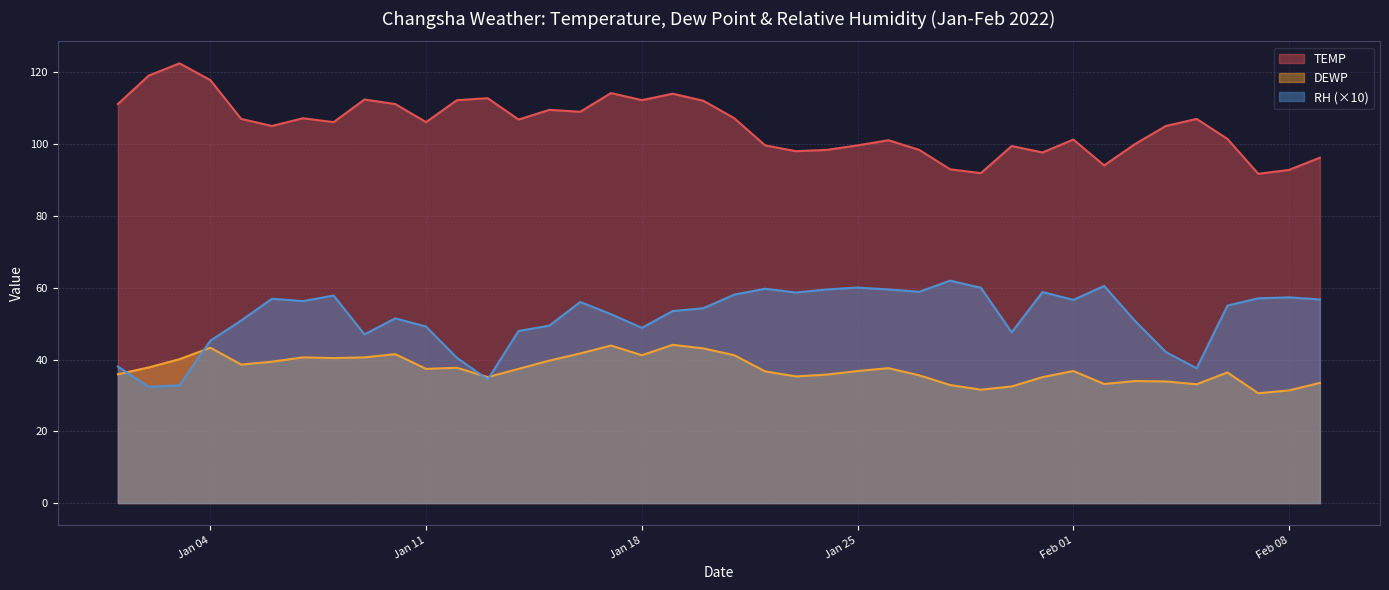

Reading left to right, what are all the values shown in this chart?

RH: 38.0	32.4	32.8	45.3	50.9	56.9	56.3	57.8	47.0	51.5	49.2	40.5	34.4	48.0	49.4	56.0	52.6	48.8	53.5	54.3	58.1	59.7	58.7	59.5	60.1	59.5	58.9	62.0	60.0	47.6	58.8	56.6	60.5	50.8	42.1	37.6	55.0	57.1	57.3	56.7
TEMP: 111.2	119.1	122.5	117.9	107.1	105.1	107.2	106.2	112.5	111.2	106.2	112.3	112.8	106.9	109.6	109.0	114.3	112.3	114.1	112.1	107.2	99.7	98.1	98.4	99.7	101.1	98.4	93.0	91.9	99.5	97.7	101.3	94.1	100.0	105.1	107.1	101.5	91.8	92.8	96.3
DEWP: 35.9	37.8	40.1	43.3	38.6	39.4	40.6	40.4	40.6	41.5	37.4	37.7	35.1	37.4	39.7	41.7	43.9	41.2	44.1	43.1	41.2	36.7	35.3	35.8	36.8	37.6	35.6	32.9	31.6	32.5	35.1	36.8	33.2	34.0	33.9	33.1	36.4	30.6	31.4	33.5